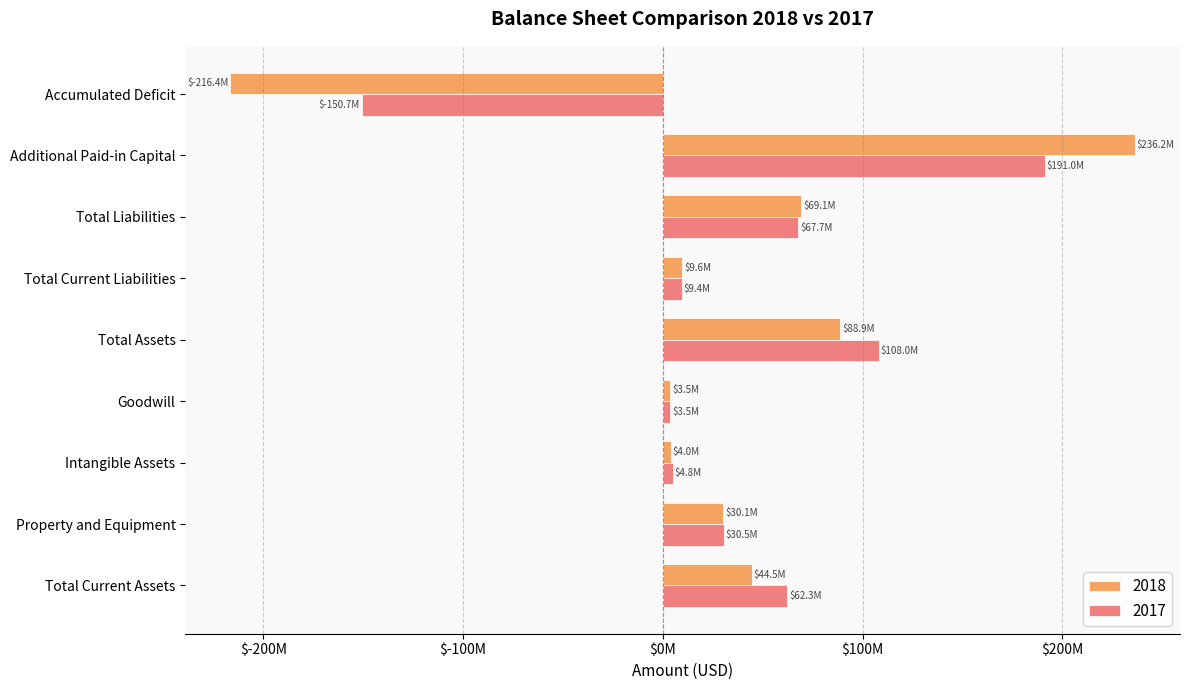

How many groups of bars are there?

9